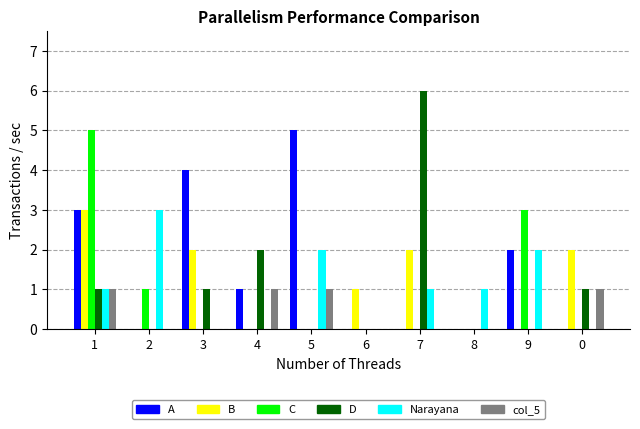

What is the maximum value shown in the chart?

6